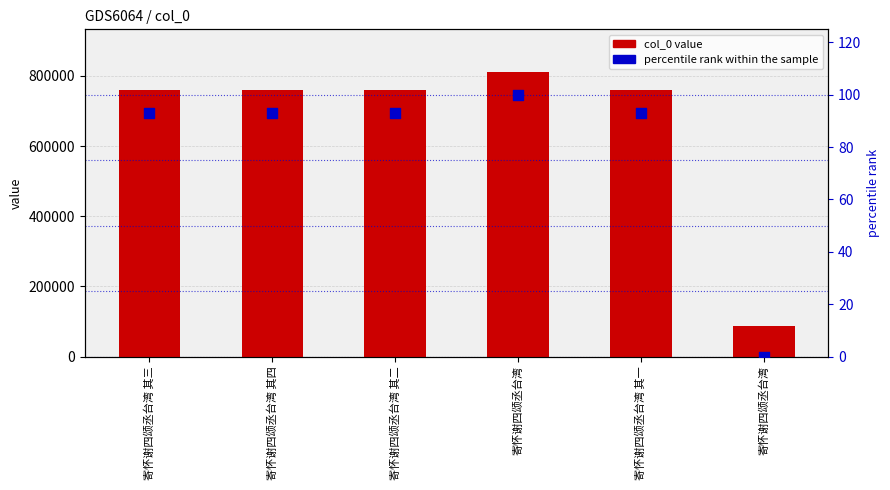

What are all the series names shown in the legend?

col_0 value, percentile rank within the sample